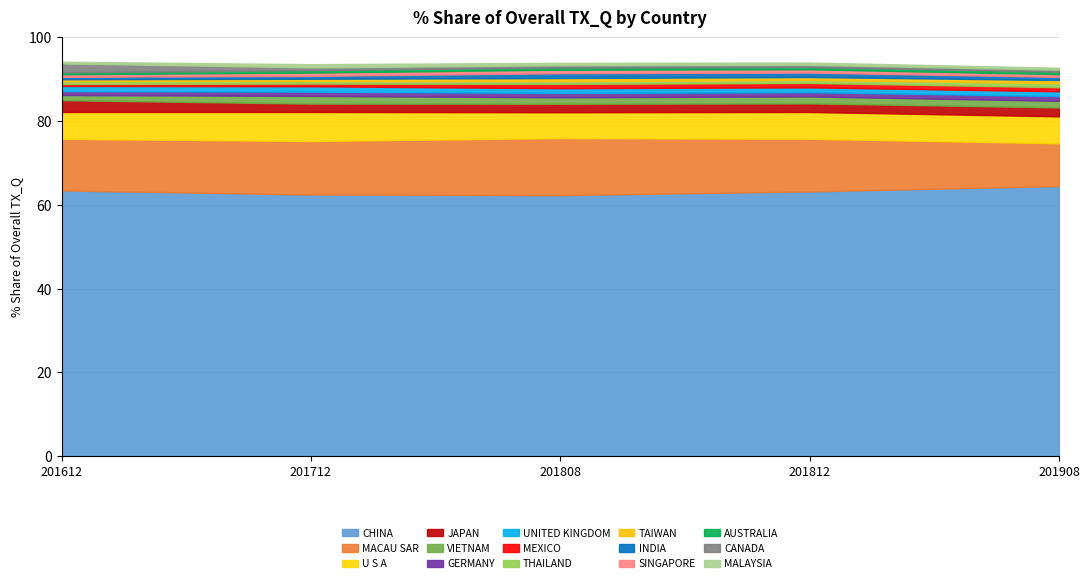

What is the maximum value for CHINA?

64.5